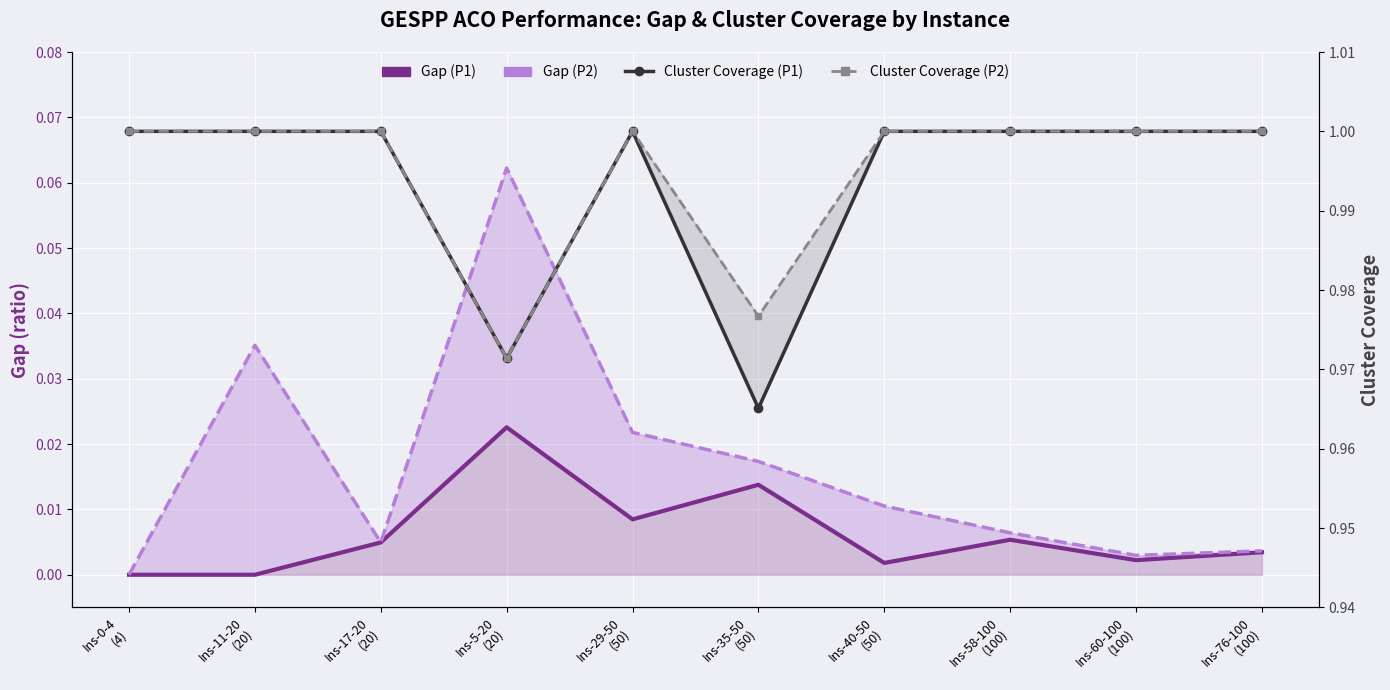

What is the spread (max minus min) of values at Ins-17-20
(20)?

1.0